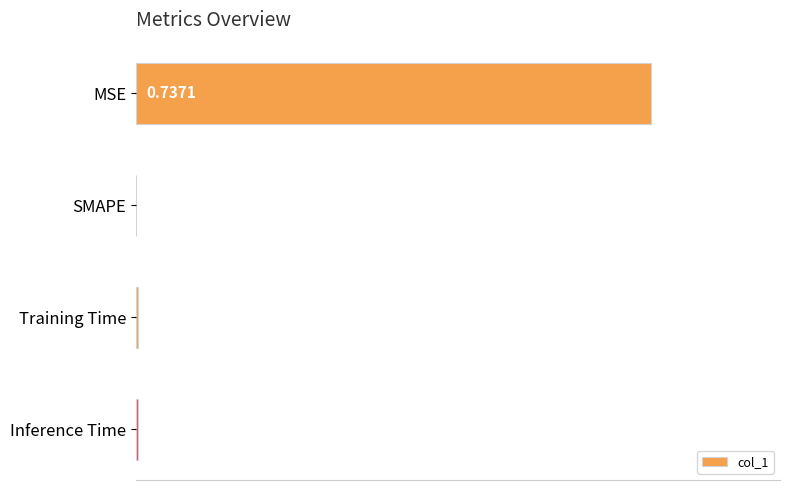

Which has a higher value, Training Time or MSE?

MSE